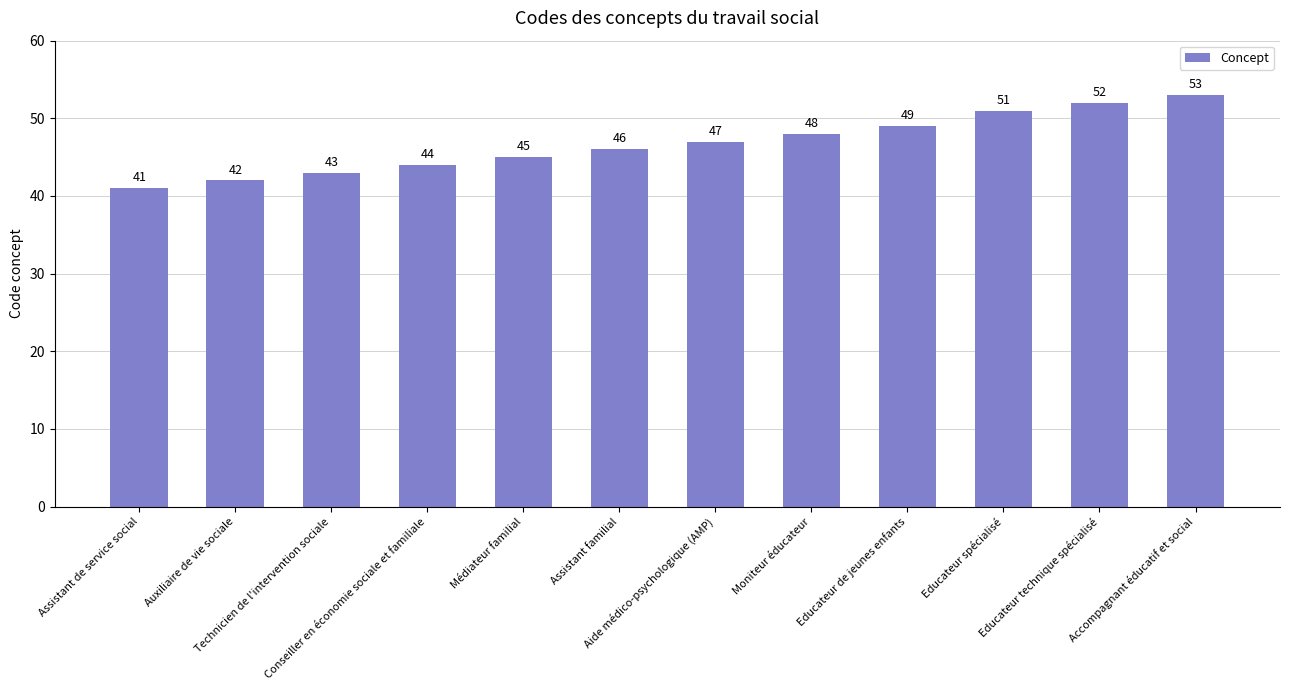

Reading left to right, list all the values displayed in this chart.

Assistant de service social=41	Auxiliaire de vie sociale=42	Technicien de l'intervention sociale=43	Conseiller en économie sociale et familiale=44	Médiateur familial=45	Assistant familial=46	Aide médico-psychologique (AMP)=47	Moniteur éducateur=48	Educateur de jeunes enfants=49	Educateur spécialisé=51	Educateur technique spécialisé=52	Accompagnant éducatif et social=53